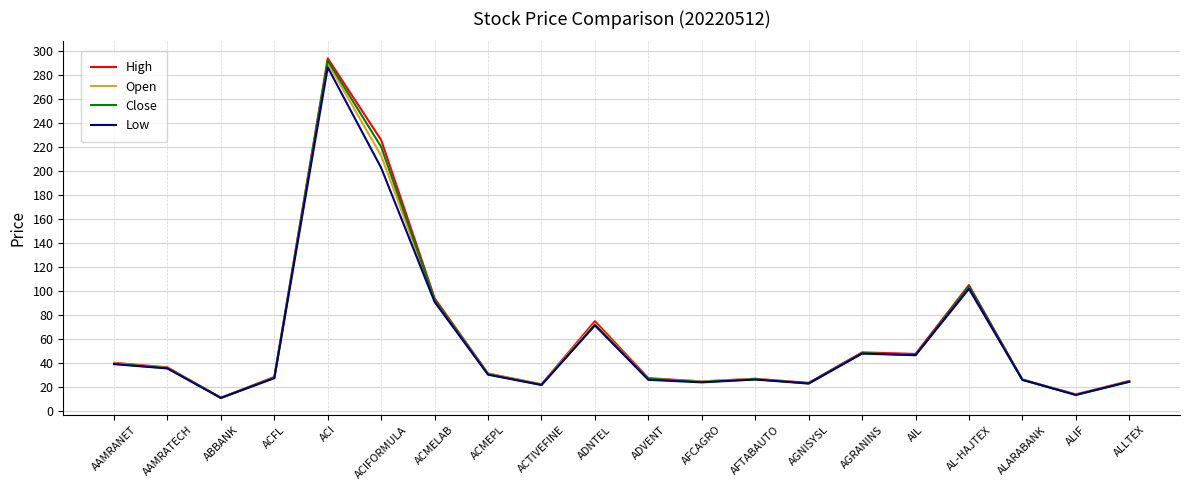

Is the value of Low at AFCAGRO greater than the value of High at AGRANINS?

No